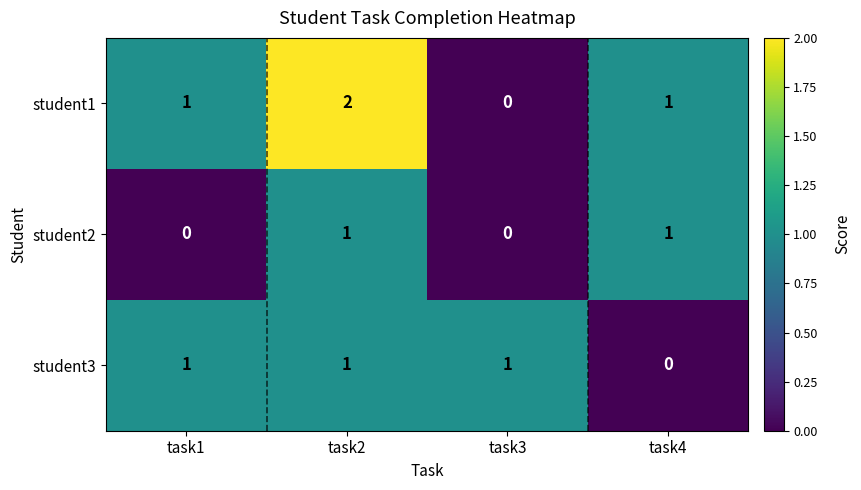

List the series in order of their overall mean, highest first.

student1, student3, student2